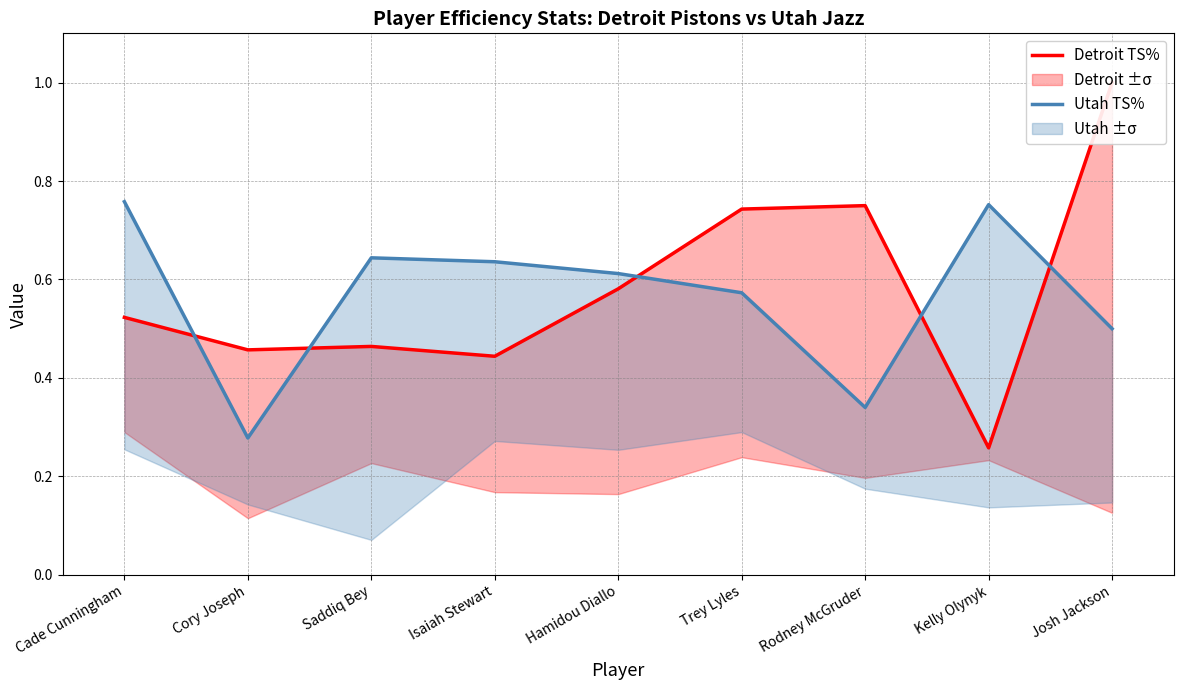

Where is Detroit TS% nearest to the value 0?

Kelly Olynyk